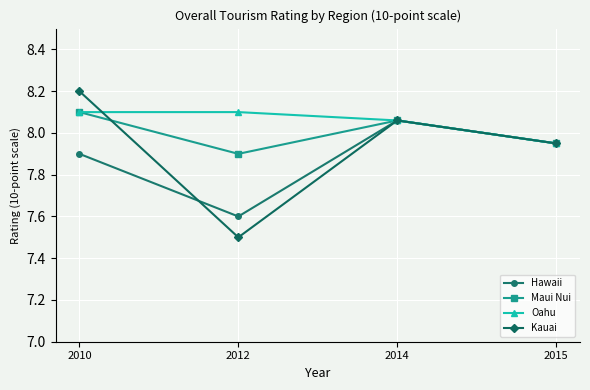

In Hawaii, how many points are lower than both neighbors (excluding endpoints)?

1